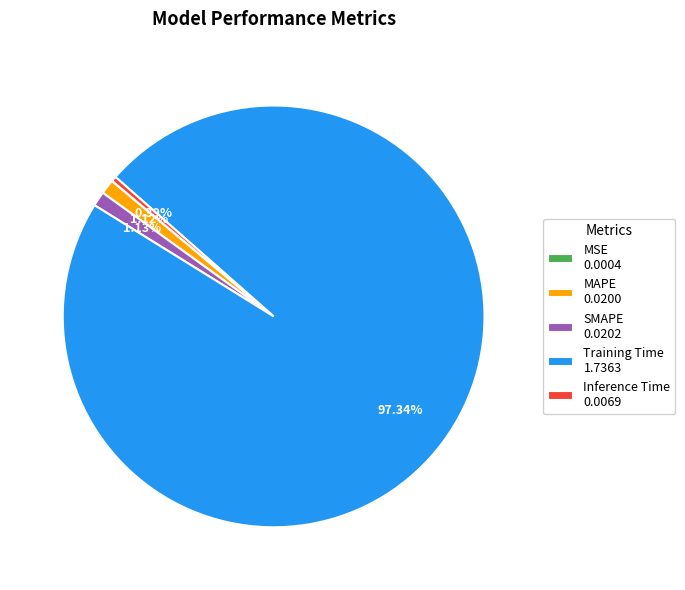

Is there any slice that represents more than half of the pie?

Yes